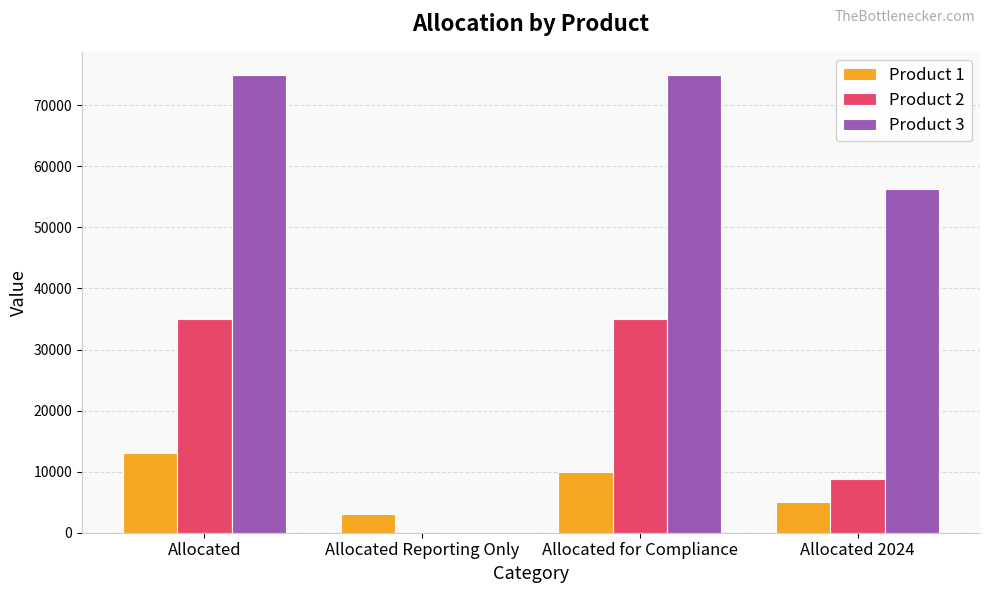

Is the value of Product 2 at Allocated 2024 greater than the value of Product 3 at Allocated 2024?

No